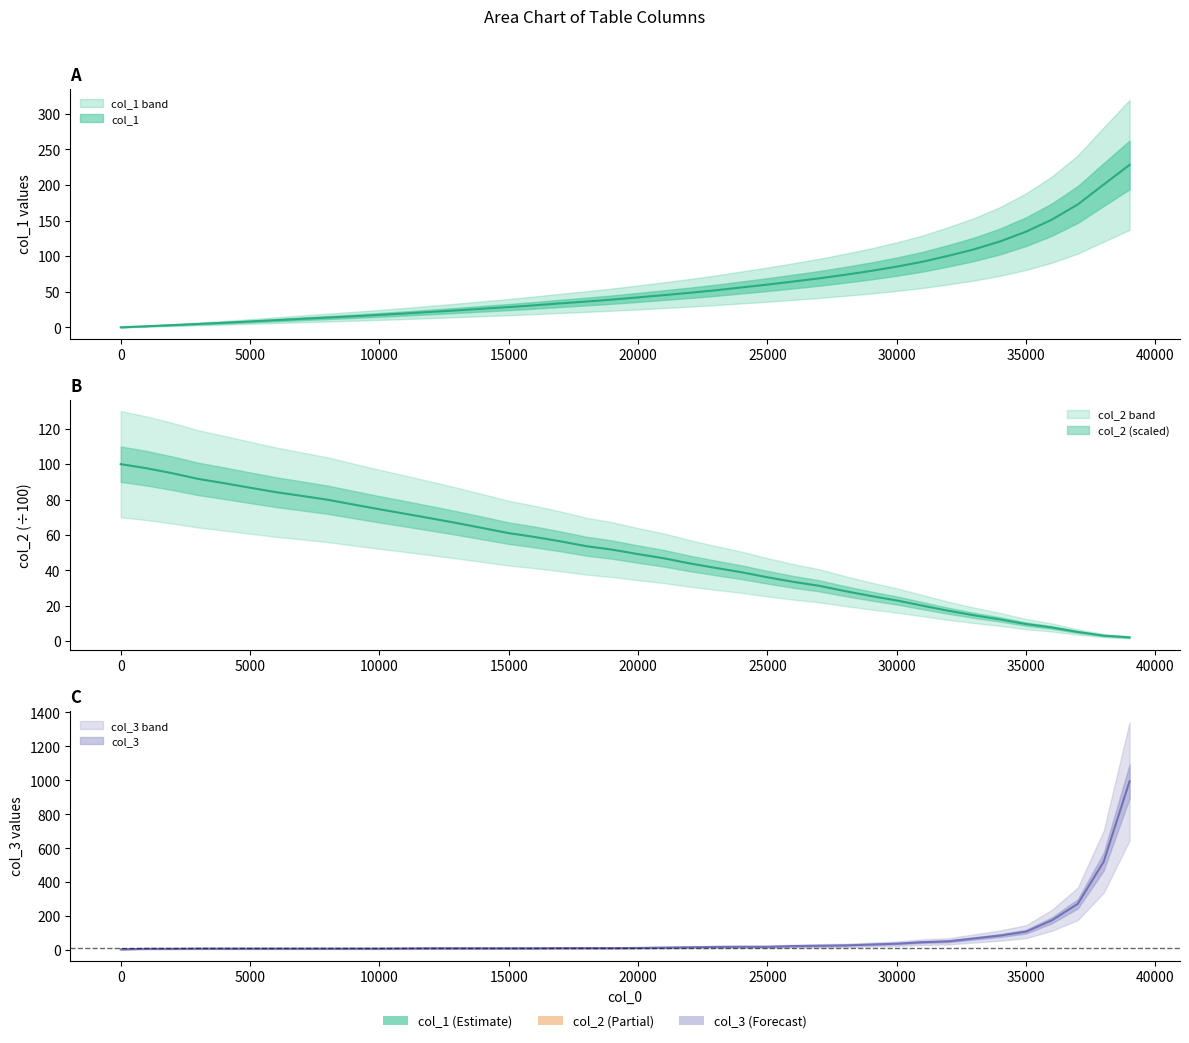

Rank the series at 37001 from highest to lowest value.

col_3, col_1, col_2